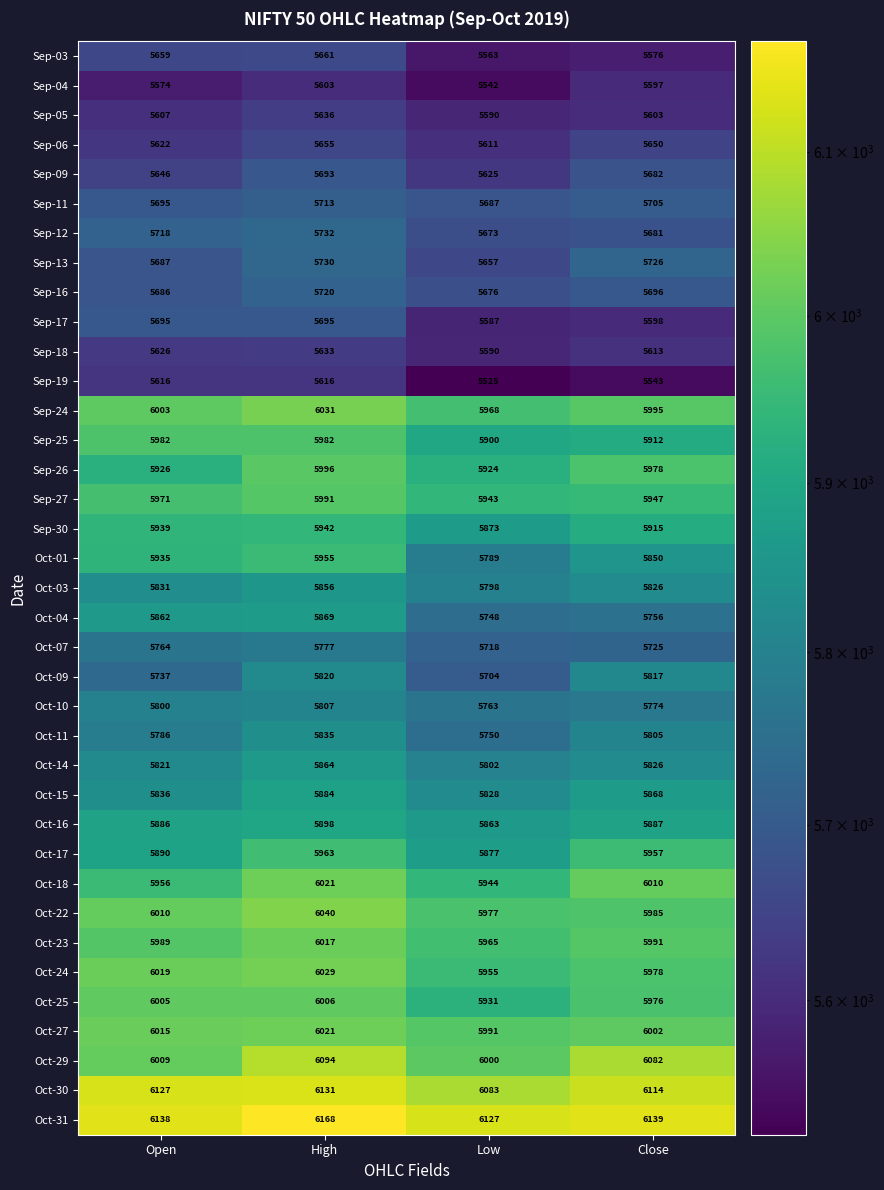

Which series changed the most between Open and Low?

Oct-01